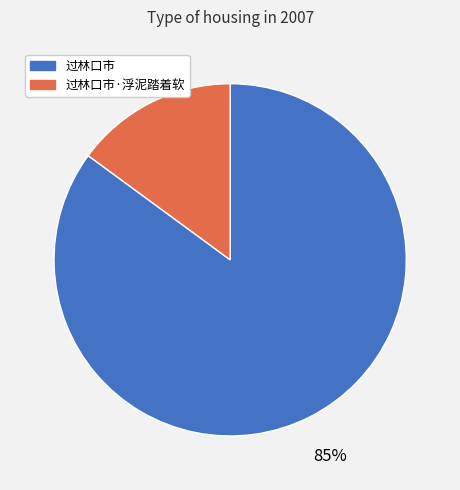

Is the sum of 过林口市 and 过林口市·浮泥踏着软 greater than half?

Yes